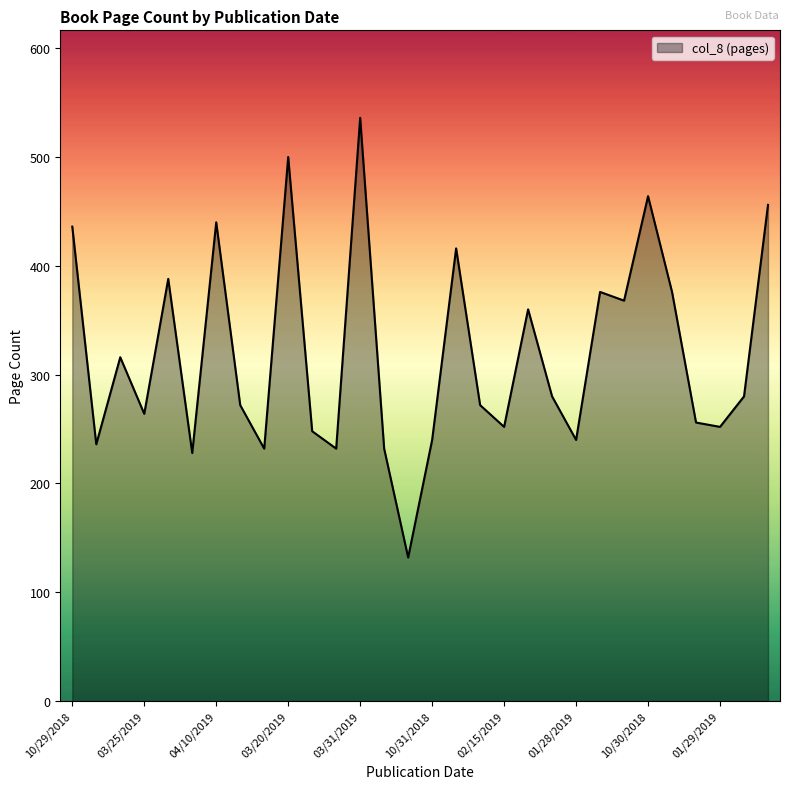

What is the maximum value shown in the chart?

536